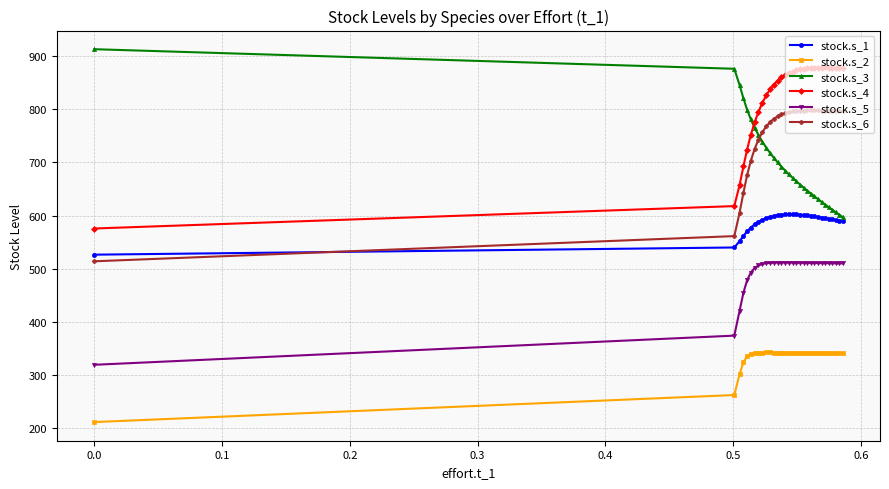

What is the average value of the stock.s_5 series?

493.1